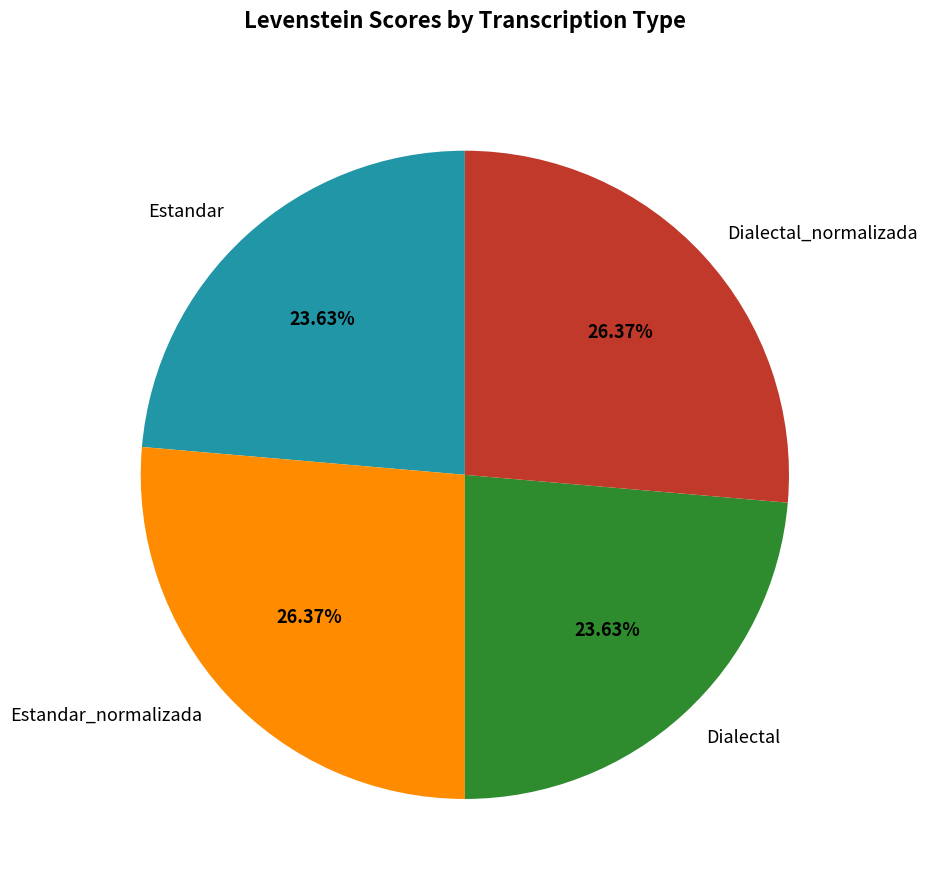

To the nearest percent, what percentage of the pie is Dialectal?

24%